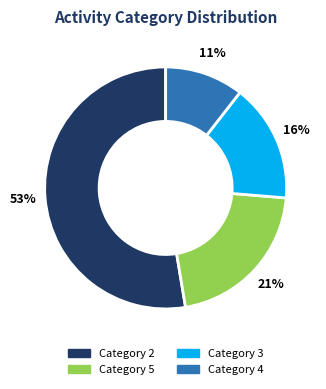

How many slices are in this pie chart?

4